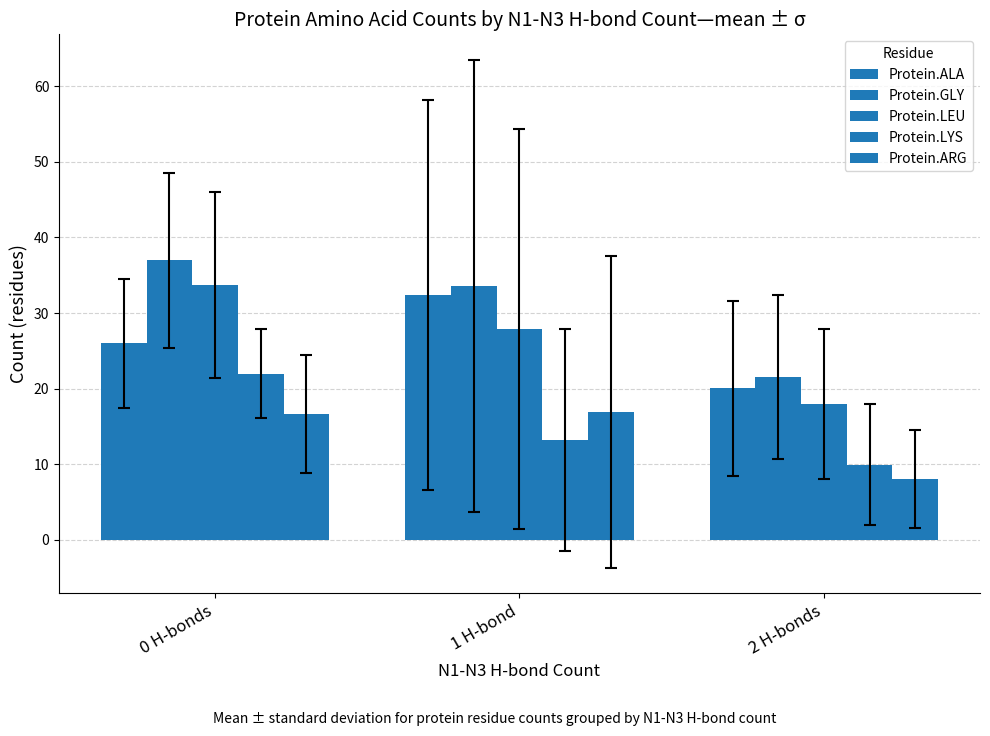

How many values in the Protein.LYS series exceed 13?

2